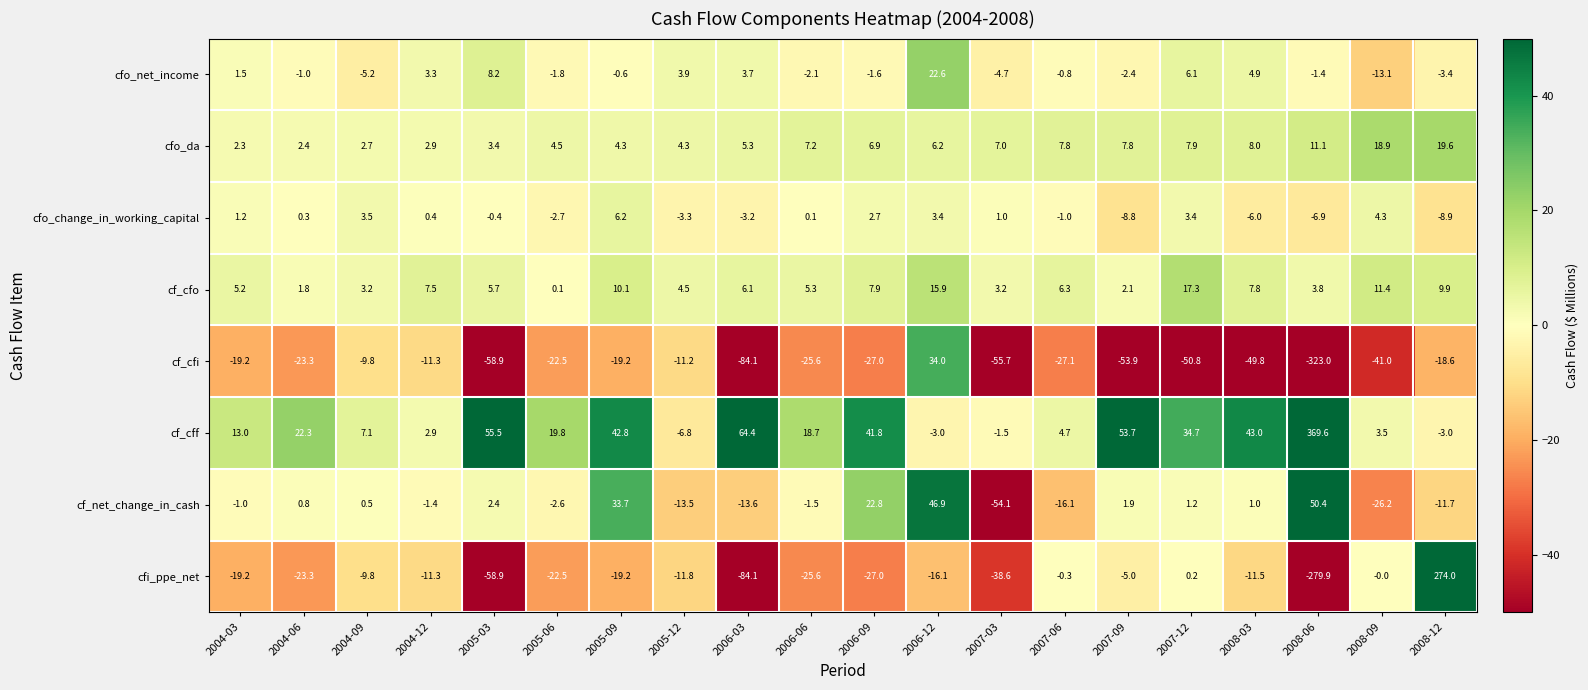

At which label does cfo_change_in_working_capital reach its peak?

2005-09